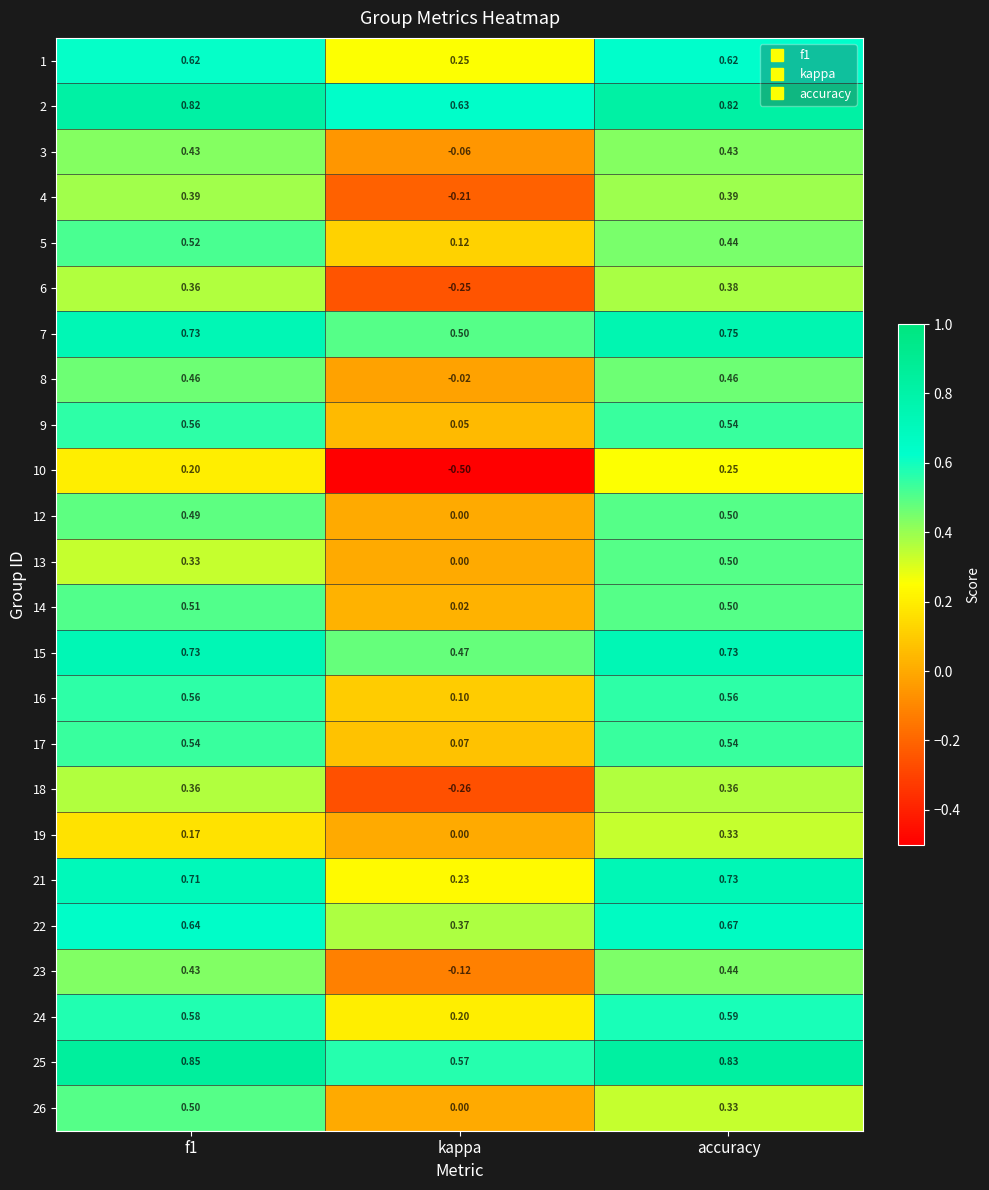

Is the value of 16 at f1 greater than the value of 14 at f1?

Yes